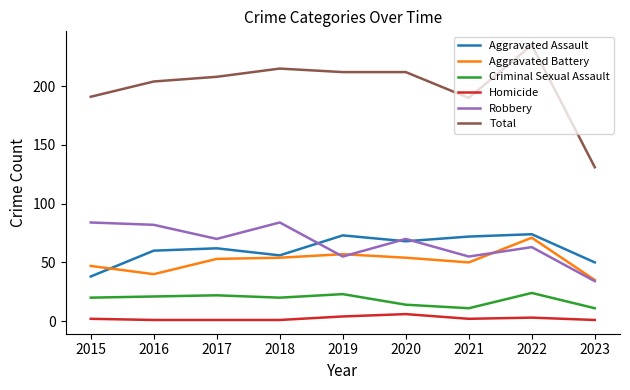

Is this an area chart (filled region under the line)?

No